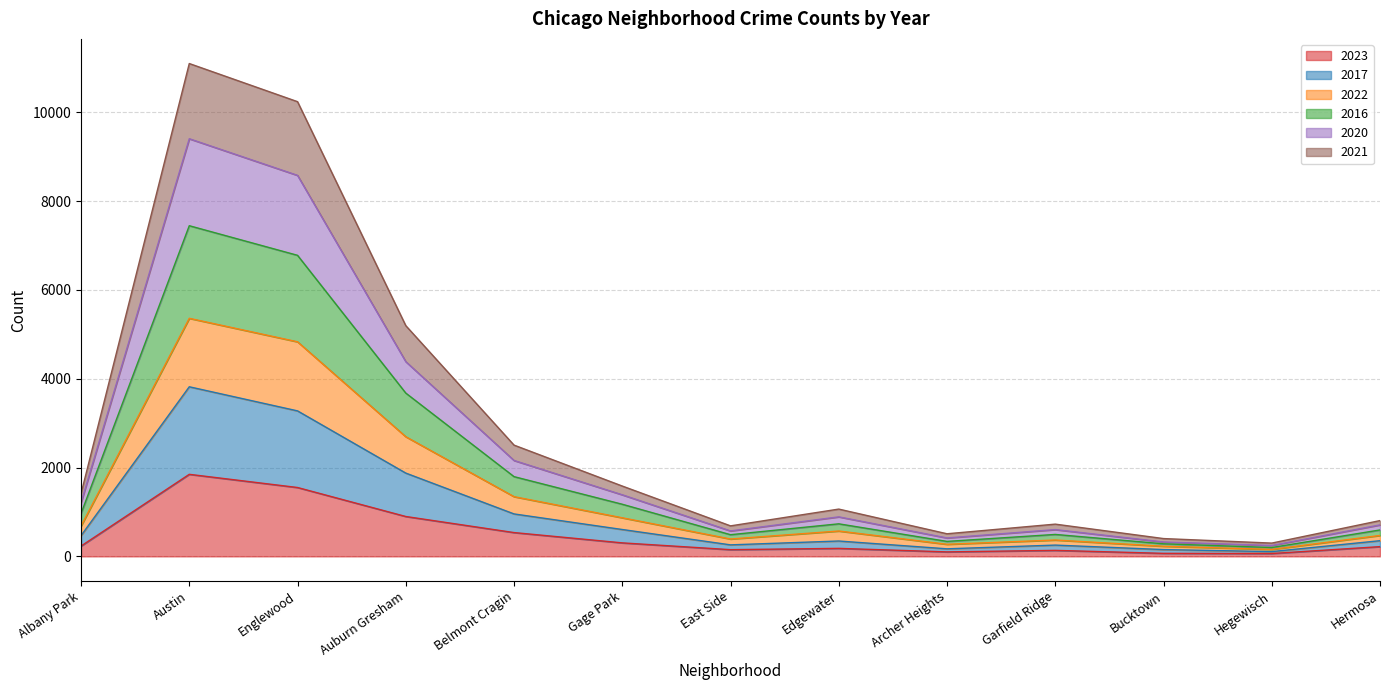

How many interior local peaks does the 2017 series have?

3